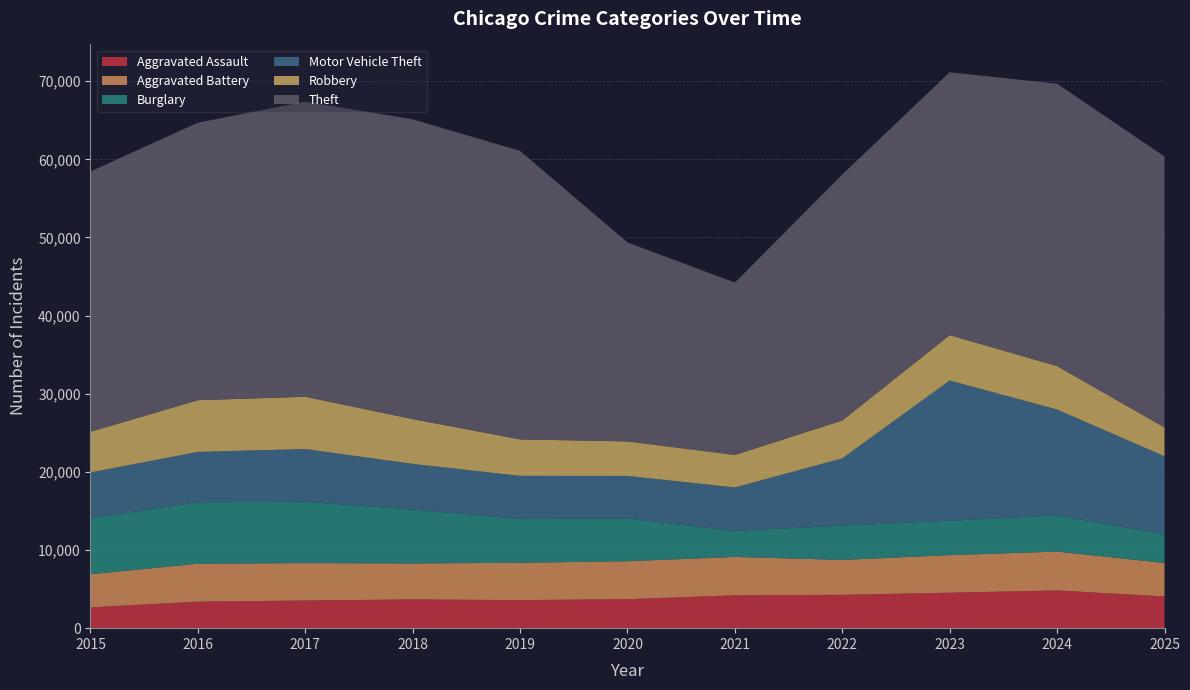

Reading left to right, what are all the values shown in this chart?

Aggravated Assault: 2668	3395	3542	3680	3594	3711	4215	4268	4538	4835	4062
Aggravated Battery: 4226	4859	4783	4604	4771	4859	4900	4472	4807	4967	4279
Burglary: 7168	7869	7849	6894	5618	5460	3340	4386	4409	4634	3663
Motor Vehicle Theft: 5870	6437	6754	5854	5512	5453	5553	8610	17942	13547	9998
Robbery: 5202	6614	6690	5726	4667	4415	4162	4843	5807	5560	3690
Theft: 33314	35519	37777	38367	36921	25468	22061	31490	33647	36141	34679